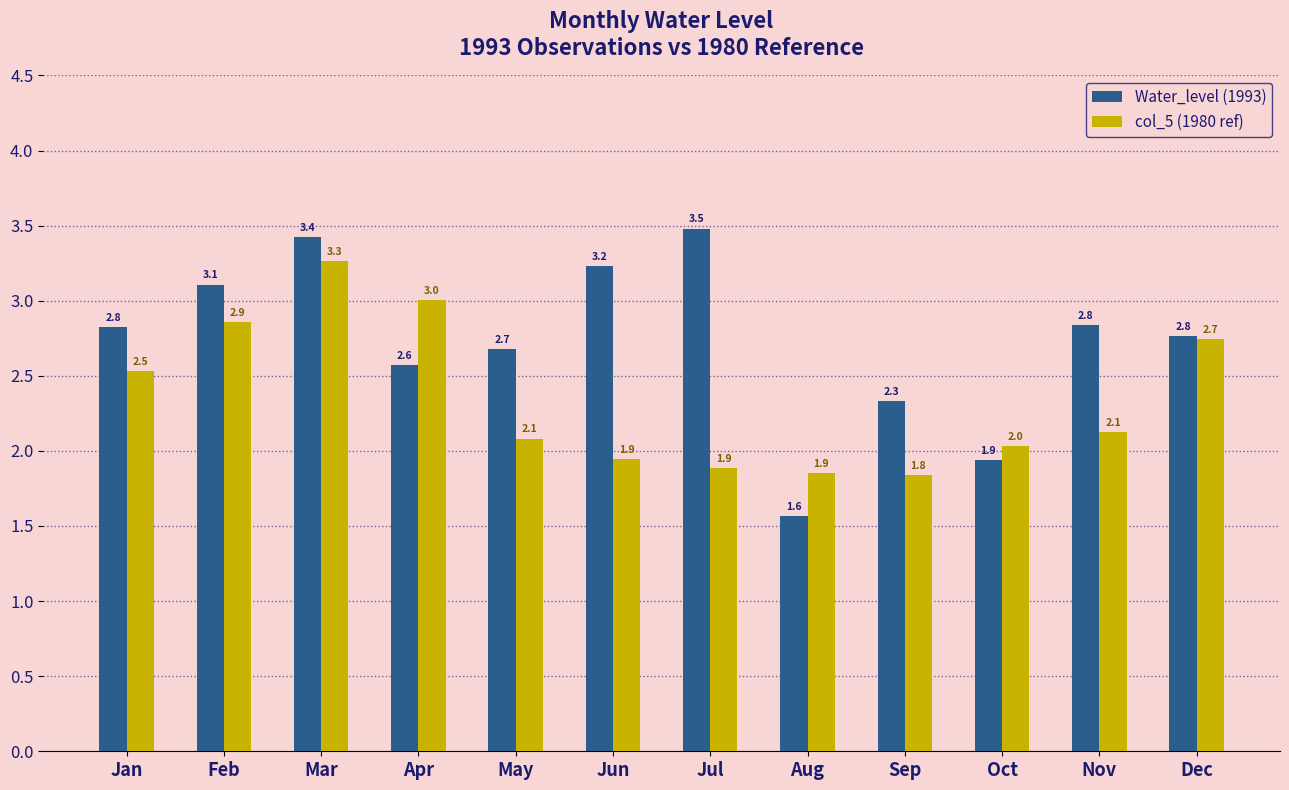

Rank the series by their average value, from lowest to highest.

col_5 (1980 ref), Water_level (1993)